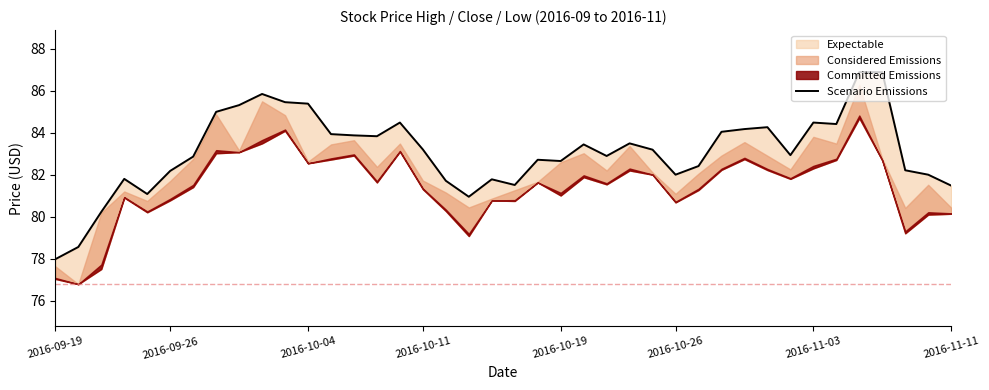

Reading left to right, list all the values displayed in this chart.

78.0	78.6	80.2	81.8	81.1	82.2	82.9	85.0	85.3	85.8	85.5	85.4	83.9	83.9	83.8	84.5	83.2	81.7	81.0	81.8	81.5	82.7	82.7	83.4	82.9	83.5	83.2	82.0	82.4	84.0	84.2	84.3	82.9	84.5	84.4	86.9	86.9	82.2	82.0	81.5